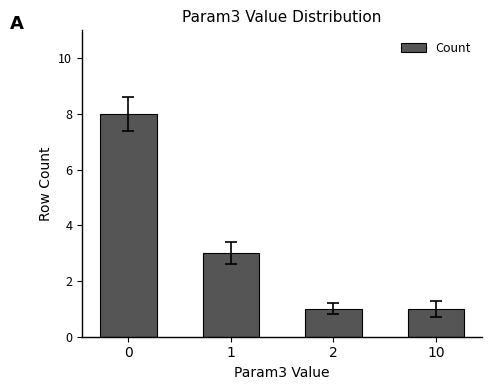

How many data points does each series have?

4